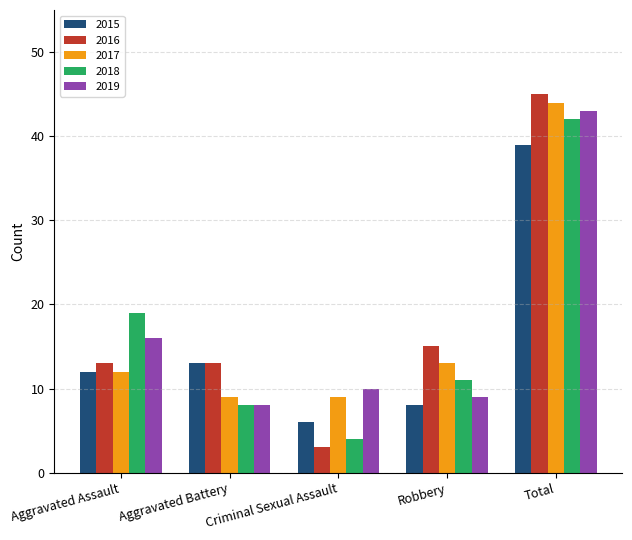

What is the difference between the 2019 values at Aggravated Assault and Robbery?

7